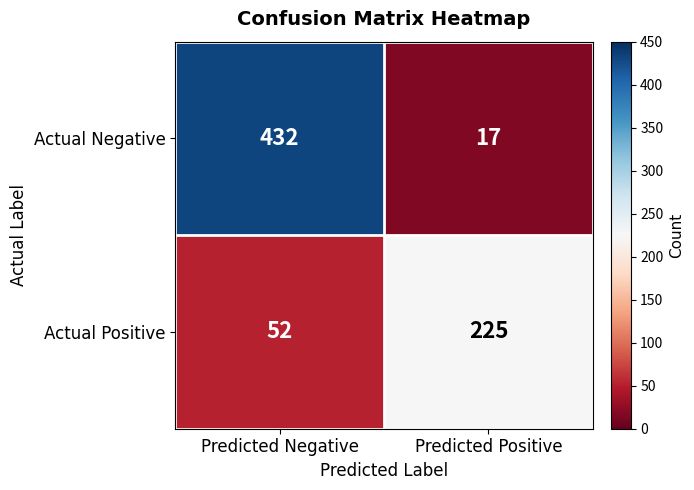

Reading right to left, what are all the values shown in this chart?

Actual Negative: 17	432
Actual Positive: 225	52